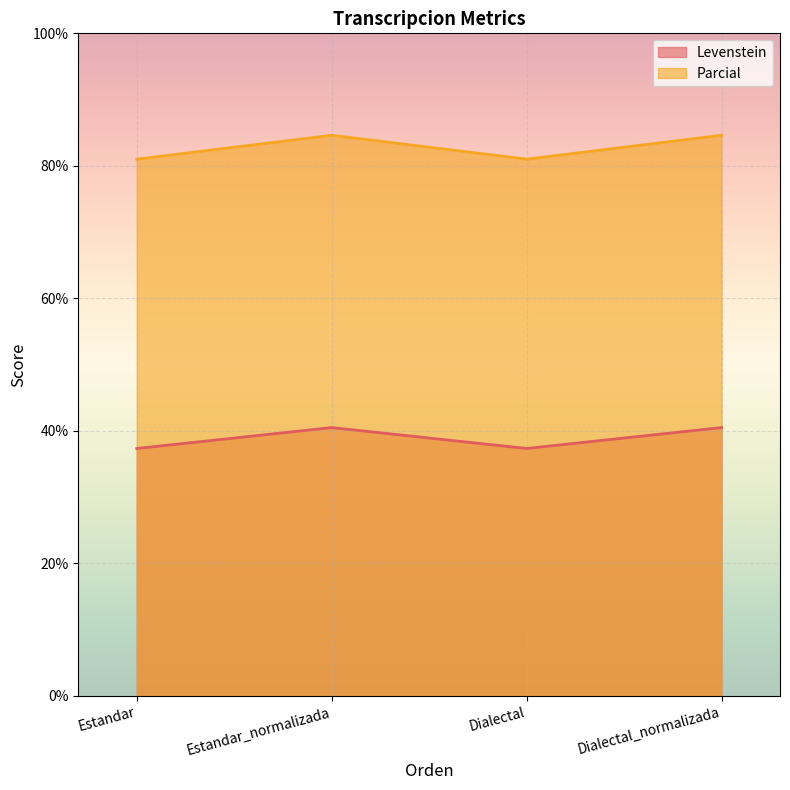

In Parcial, how many points are lower than both neighbors (excluding endpoints)?

1